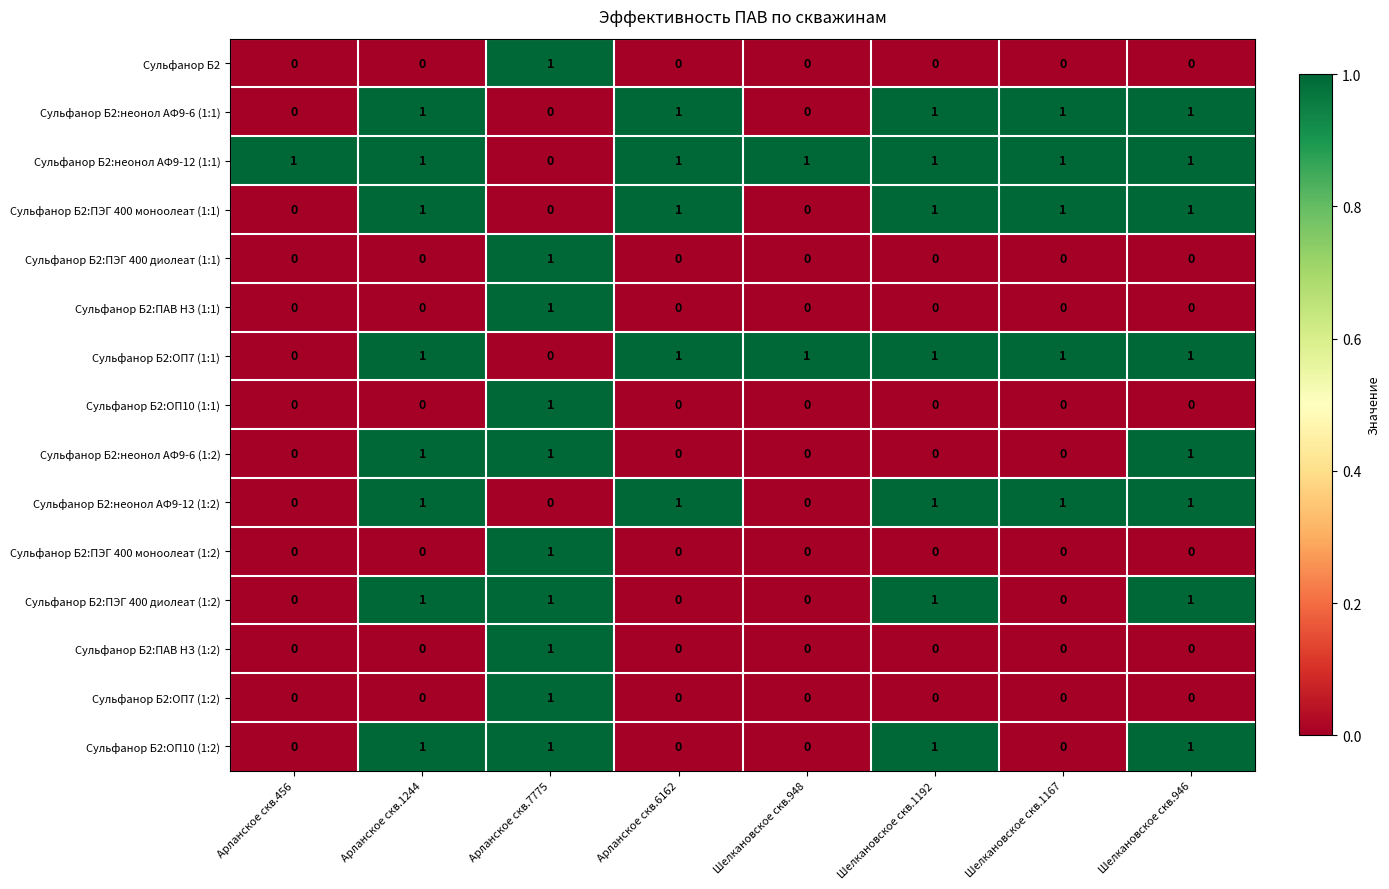

Which category has the highest value in the Сульфанор Б2:ОП10 (1:1) series?

Арланское скв.7775